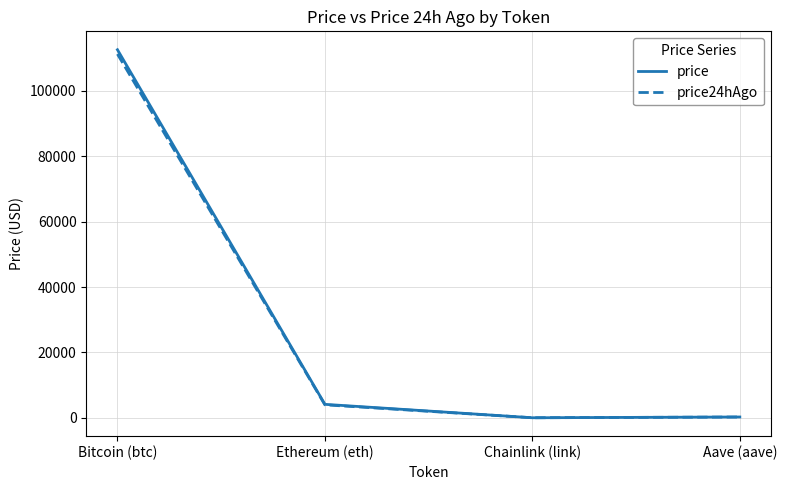

The value of price24hAgo at Bitcoin (btc) is 52604.7. True or false?

False